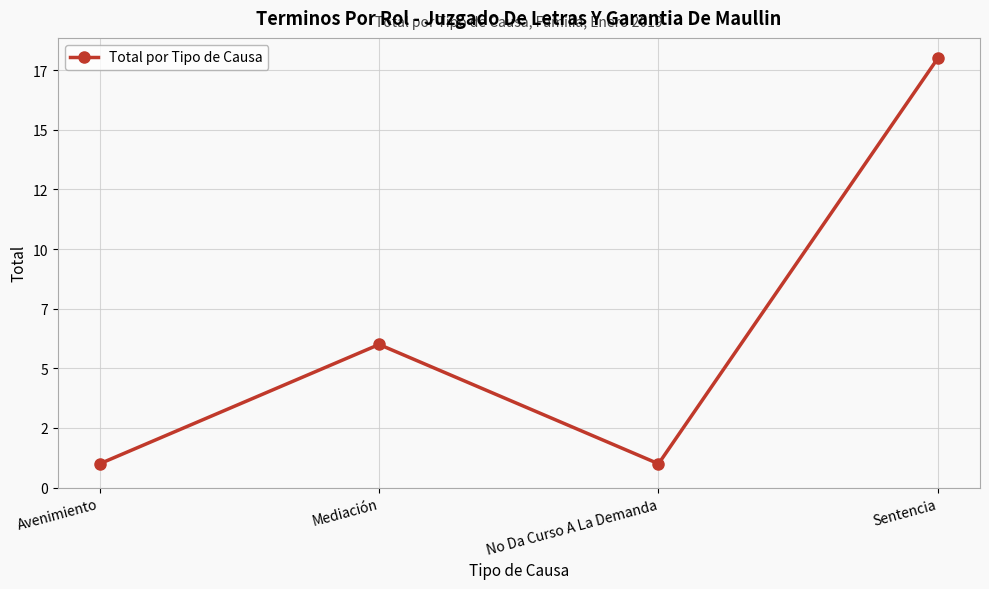

Is this an area chart (filled region under the line)?

No